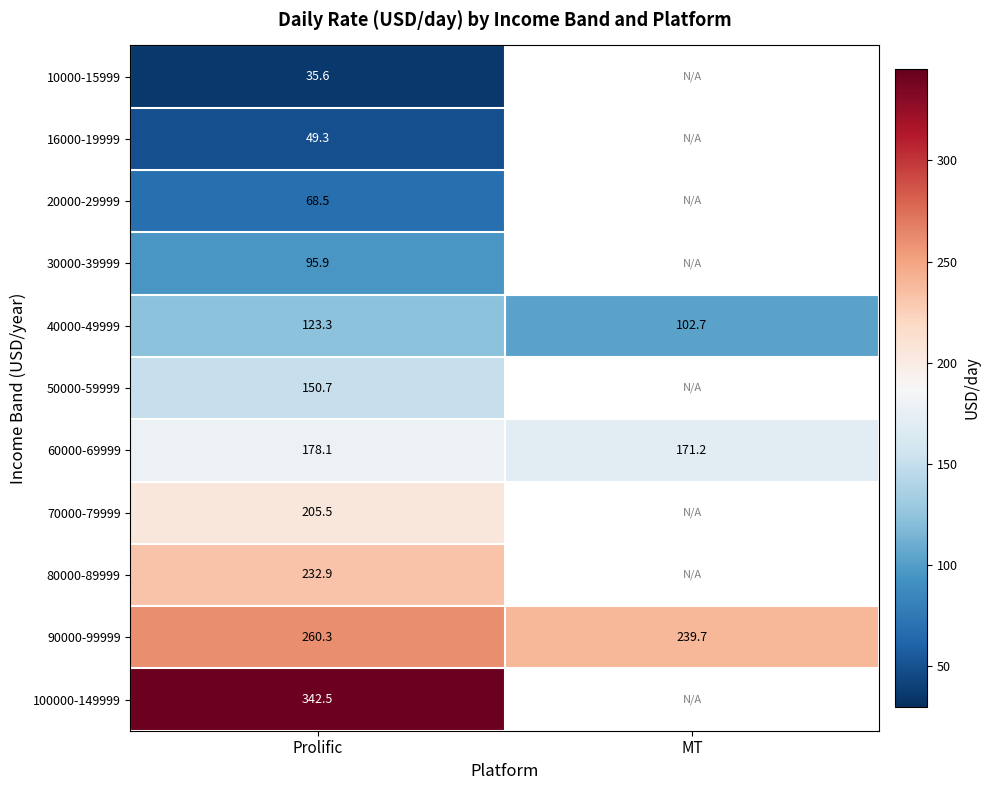

List the labels in order of 40000-49999 value, smallest first.

MT, Prolific